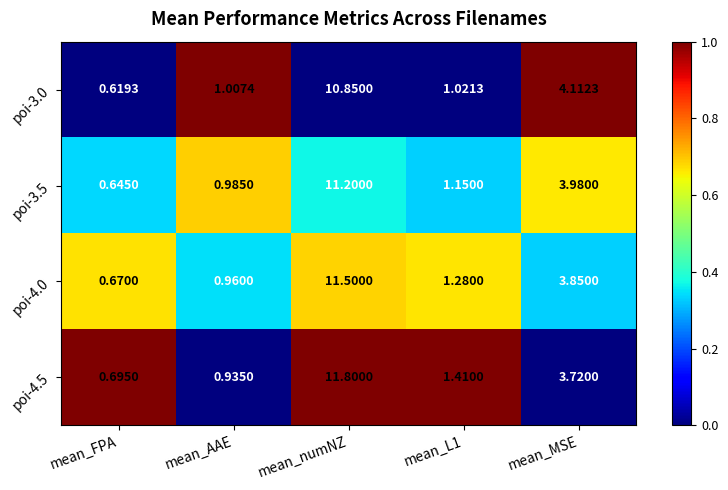

Where does the poi-4.5 series first go above 1?

mean_numNZ